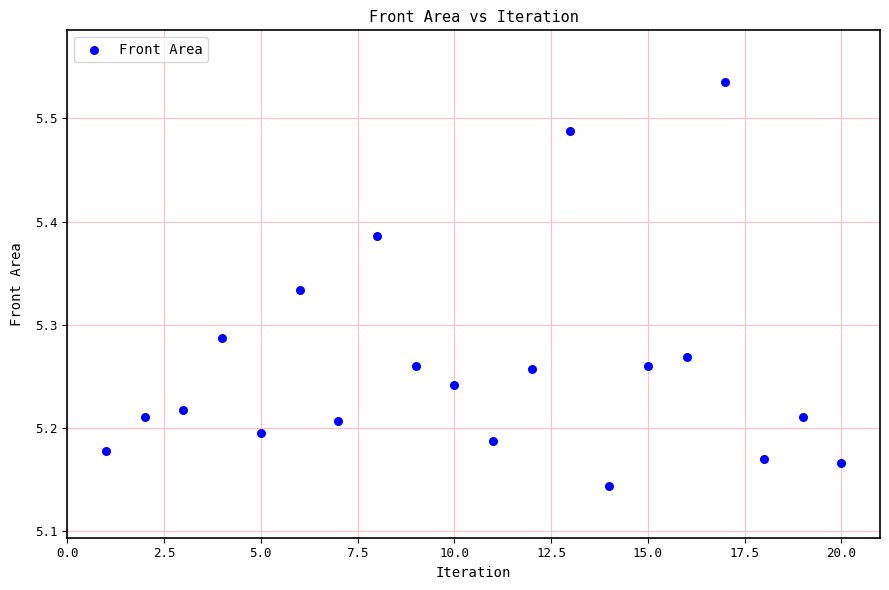

What is the range of X values (max minus min)?

19.0